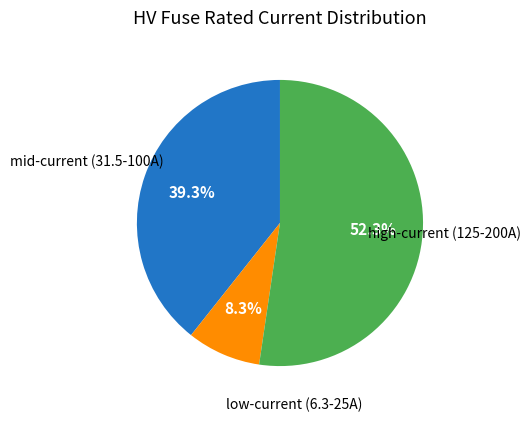

Is there any slice that represents more than half of the pie?

Yes